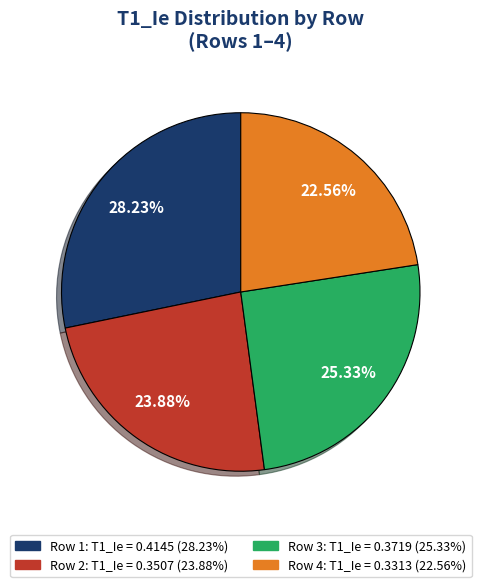

Does any single category account for the majority?

No